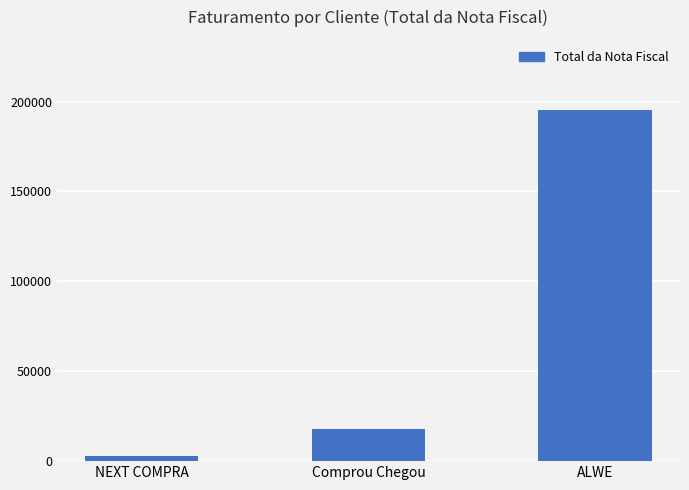

Does the chart contain stacked bars?

No